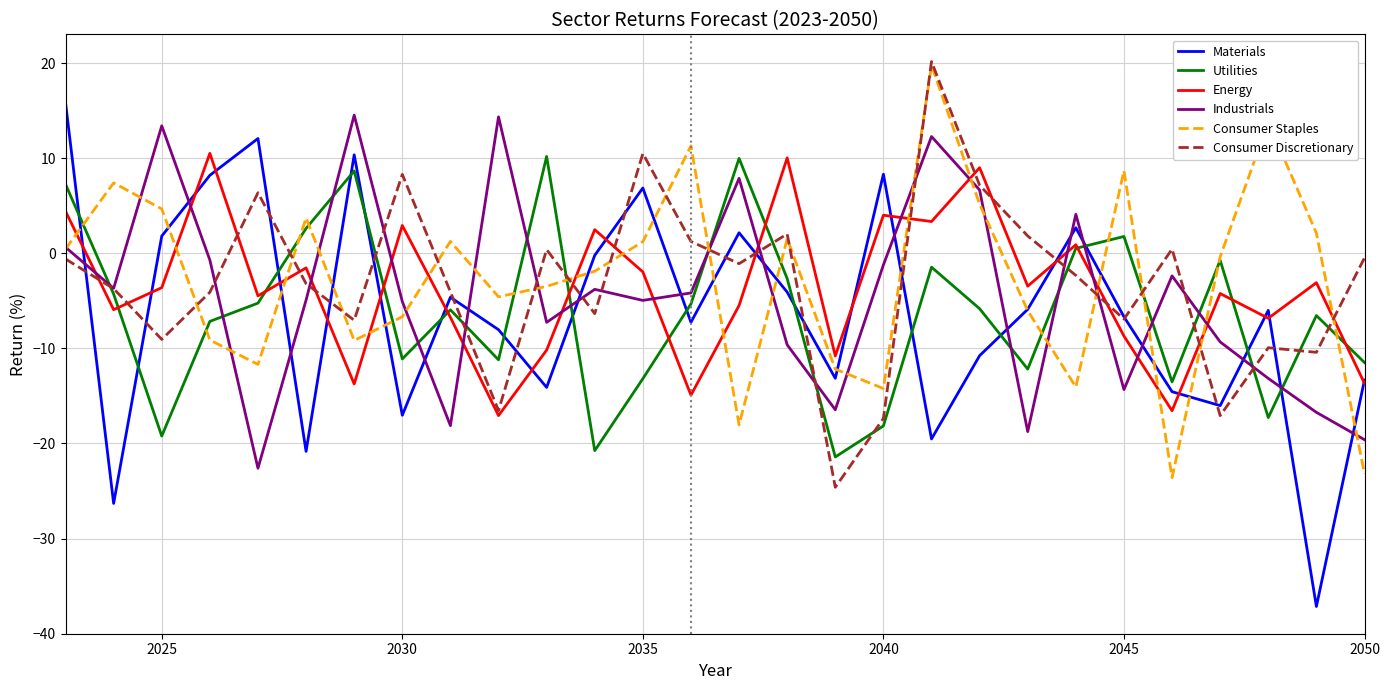

Which series has the largest range (max minus min)?

Materials